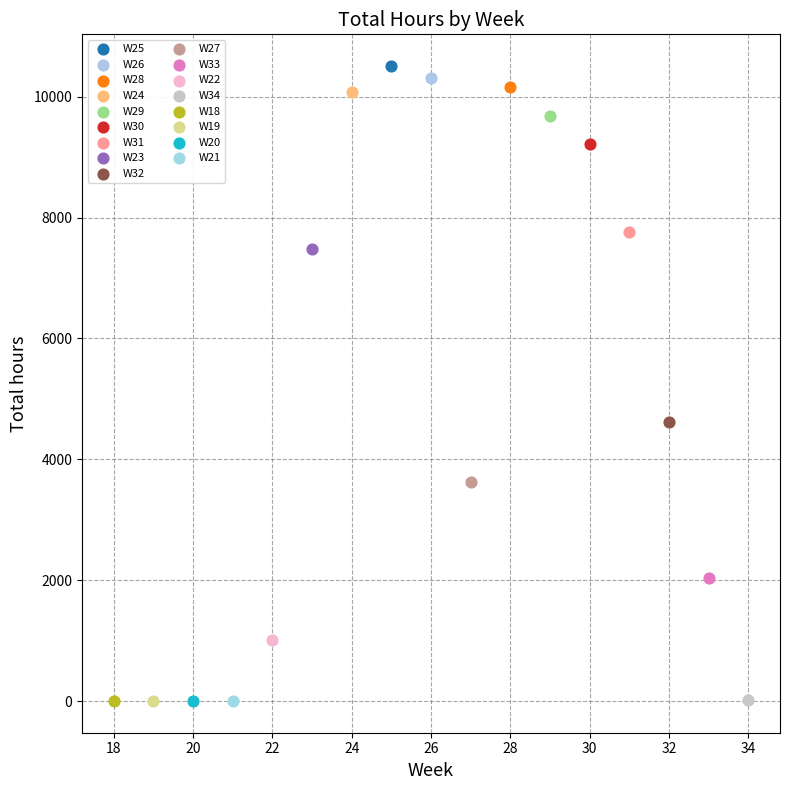

Which series reaches the maximum Y coordinate?

W25